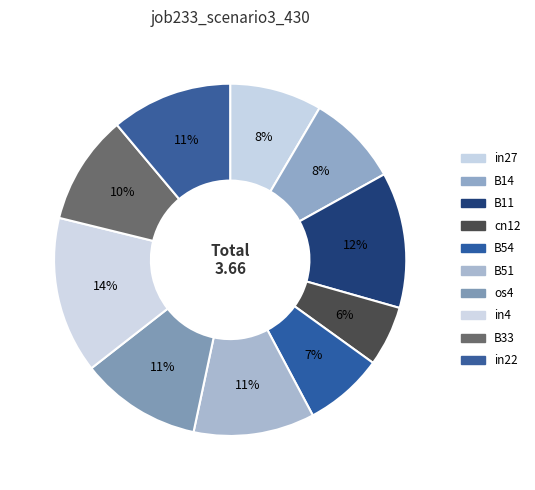

To the nearest percent, what percentage of the pie is in4?

14%